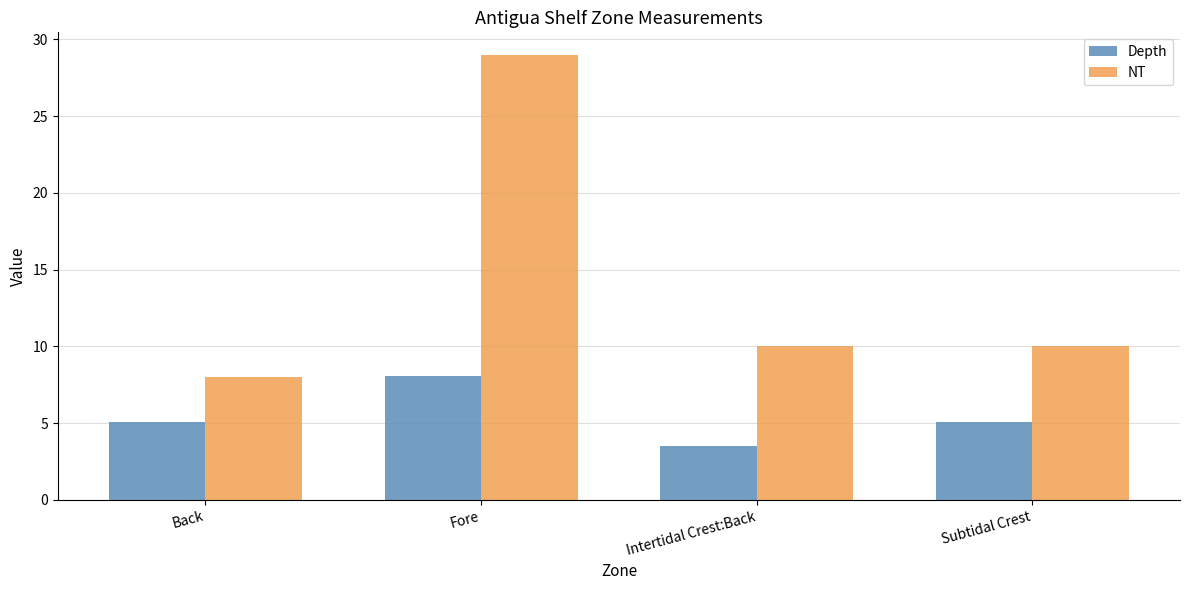

What value does the NT series have at Intertidal Crest:Back?

10.0